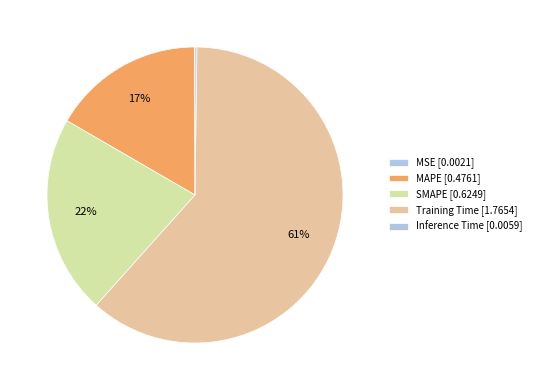

True or false: Inference Time accounts for 8% of the total.

False